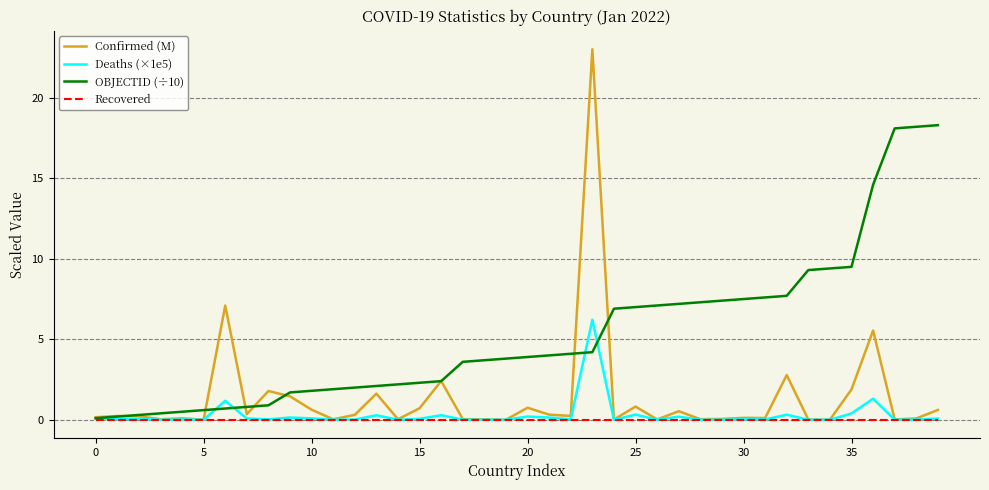

Is this an area chart (filled region under the line)?

No